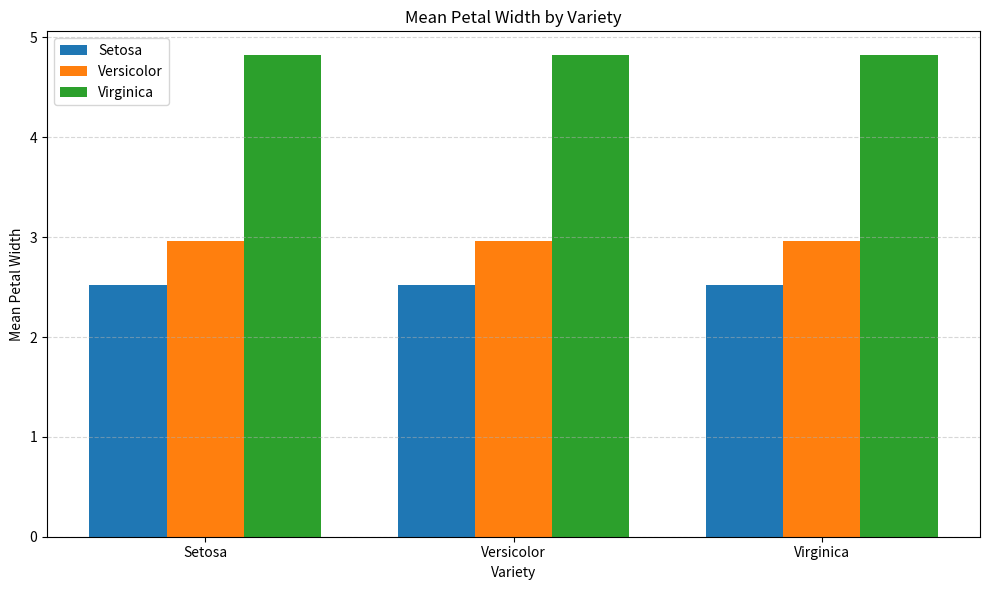

What is the label of the 2nd bar from the left?

Versicolor